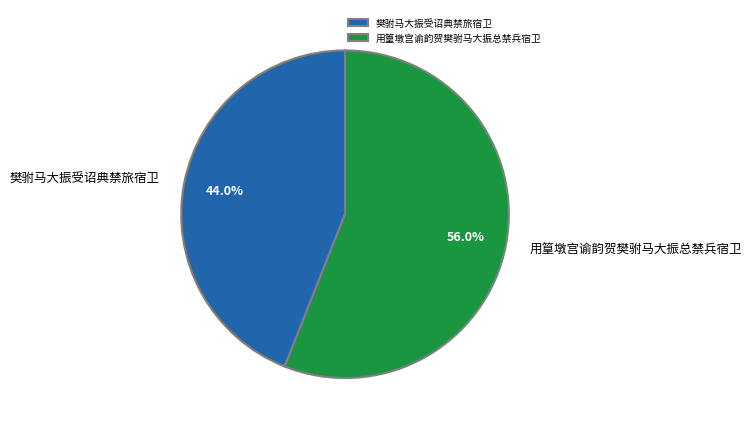

How many segments does this pie chart have?

2